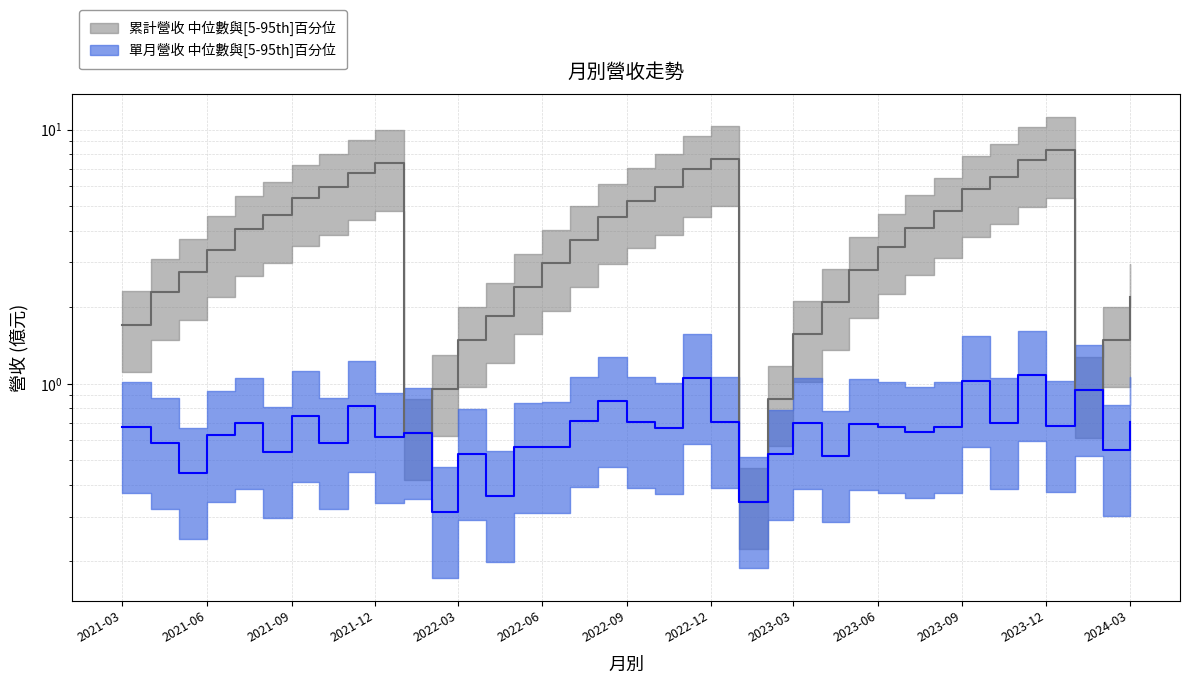

List the labels in order of 累計營收(億) value, largest first.

2023-12, 2022-12, 2023-11, 2021-12, 2022-11, 2021-11, 2023-10, 2021-10, 2022-10, 2023-09, 2021-09, 2022-09, 2023-08, 2021-08, 2022-08, 2023-07, 2021-07, 2022-07, 2023-06, 2021-06, 2022-06, 2023-05, 2021-05, 2022-05, 2021-04, 2024-03, 2023-04, 2022-04, 2021-03, 2023-03, 2022-03, 2024-02, 2022-02, 2024-01, 2023-02, 2022-01, 2023-01